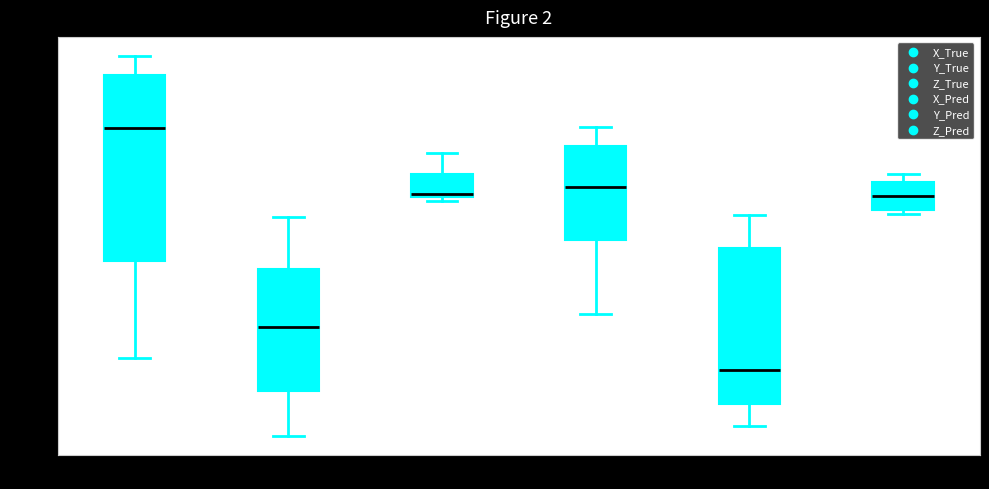

Which box is the tallest, from its lower edge to its upper edge?

X_True